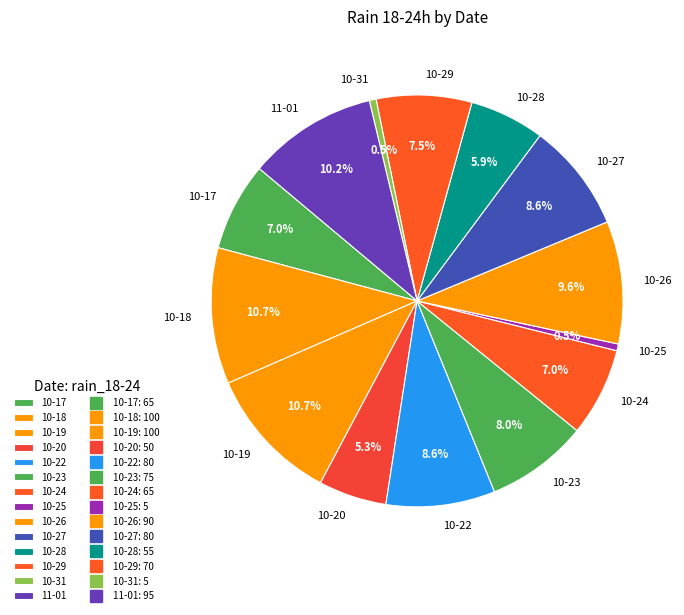

Combined, do 10-25 and 10-18 account for over 50%?

No